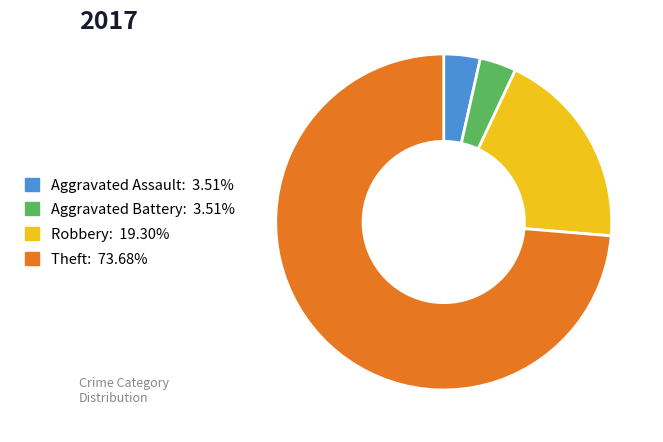

Combined, do Aggravated Assault and Theft account for over 50%?

Yes